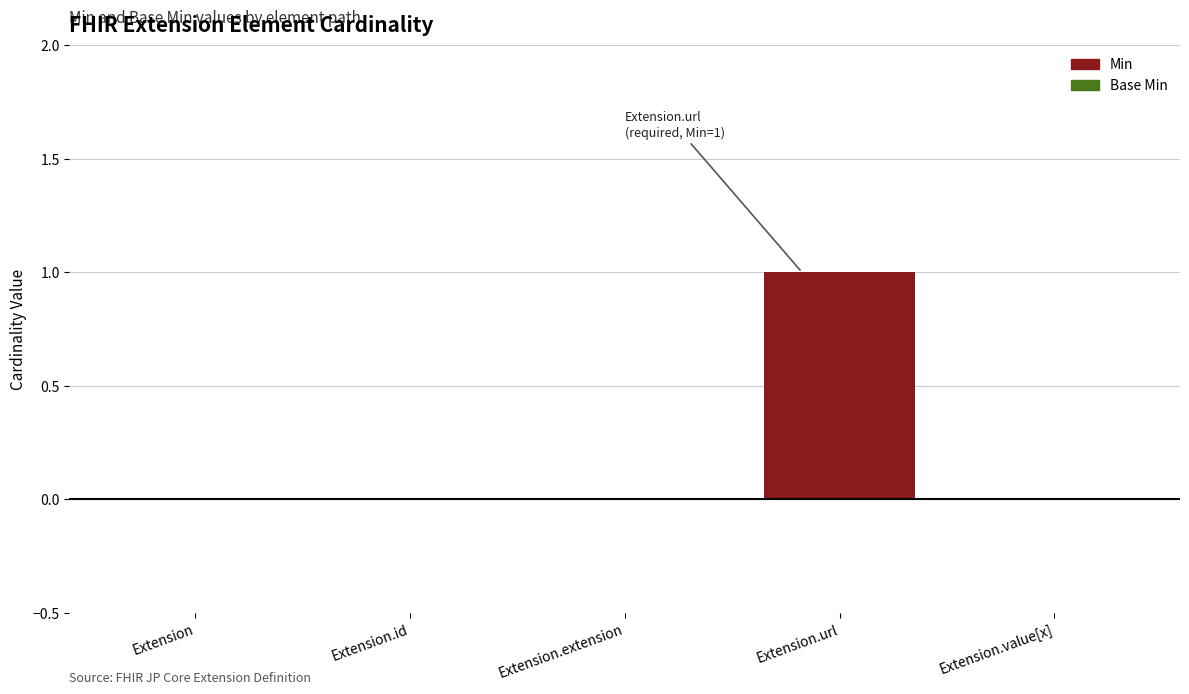

The value of Min at Extension.id is 0. True or false?

True